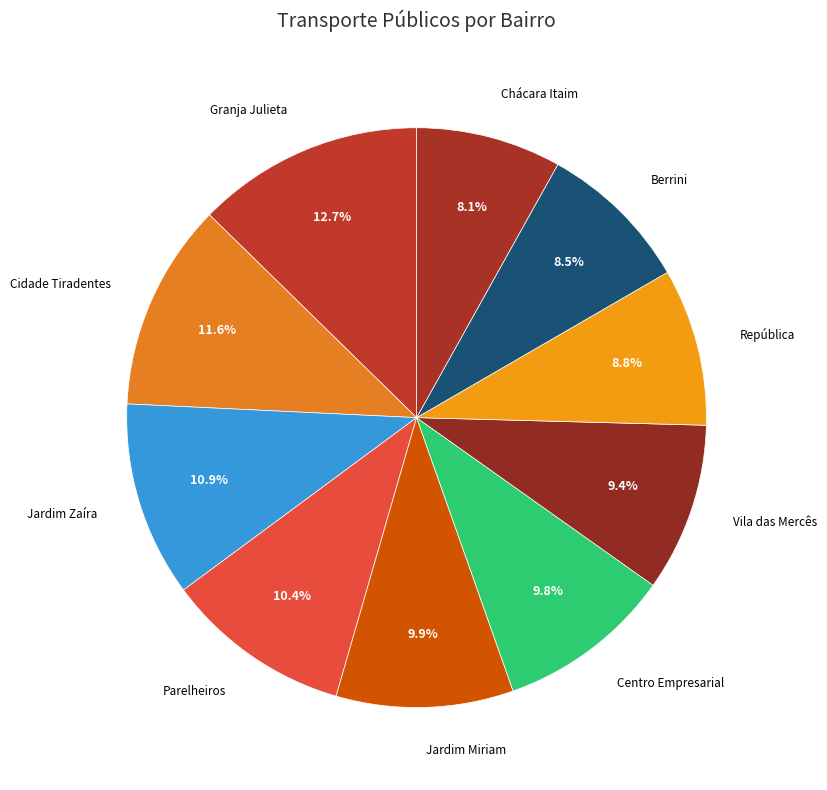

Which slice is the largest?

Granja Julieta